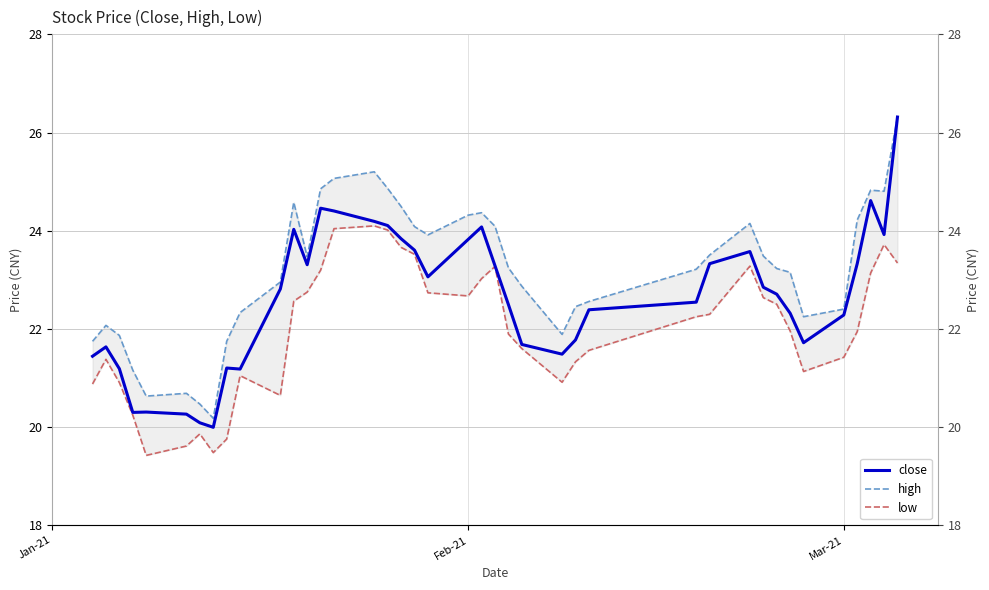

List the series in order of their overall mean, lowest first.

low, close, high